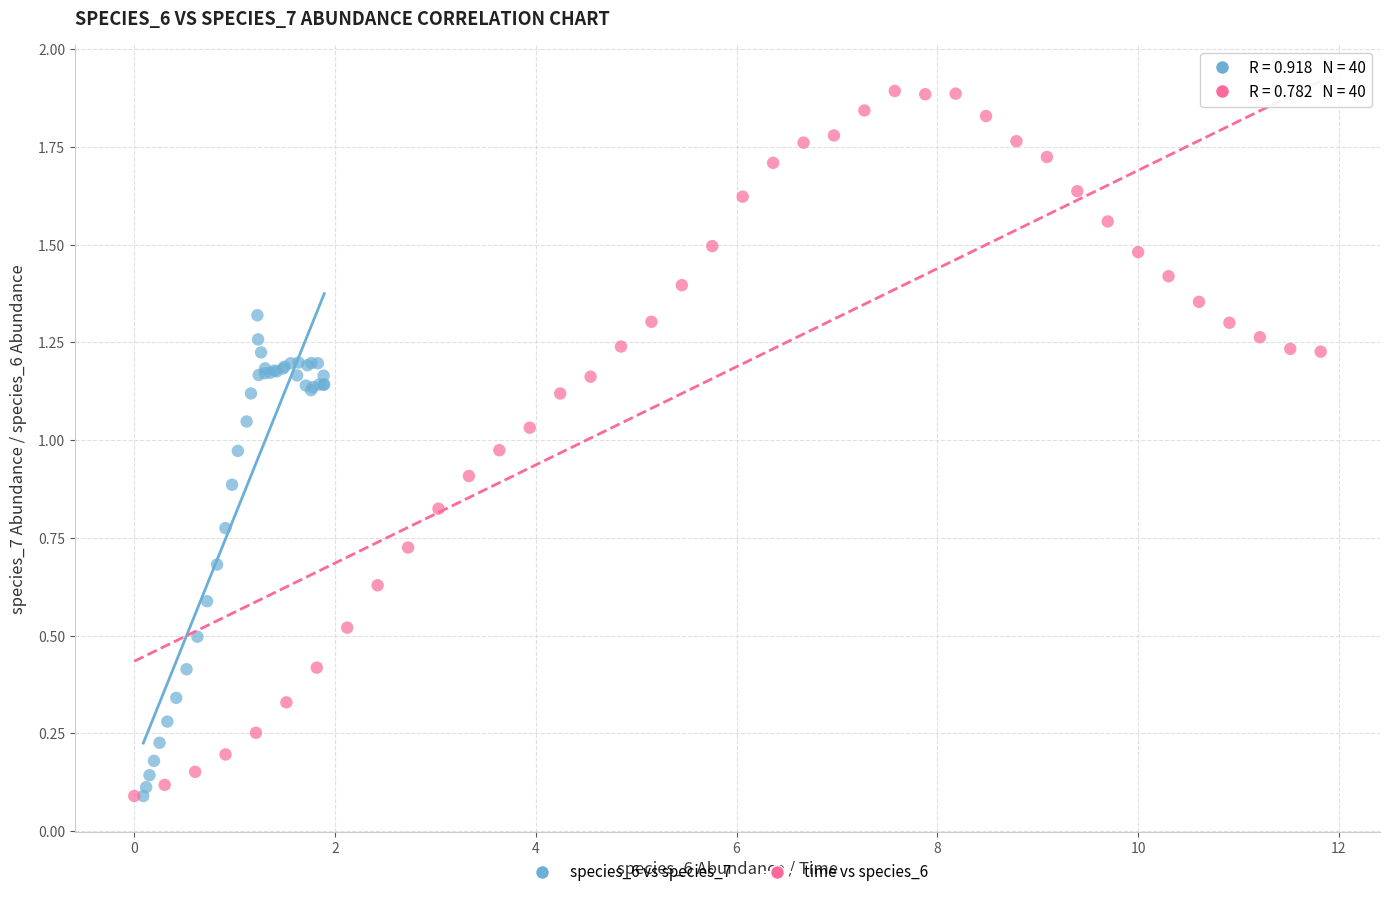

Which series contains the highest Y value?

time vs species_6